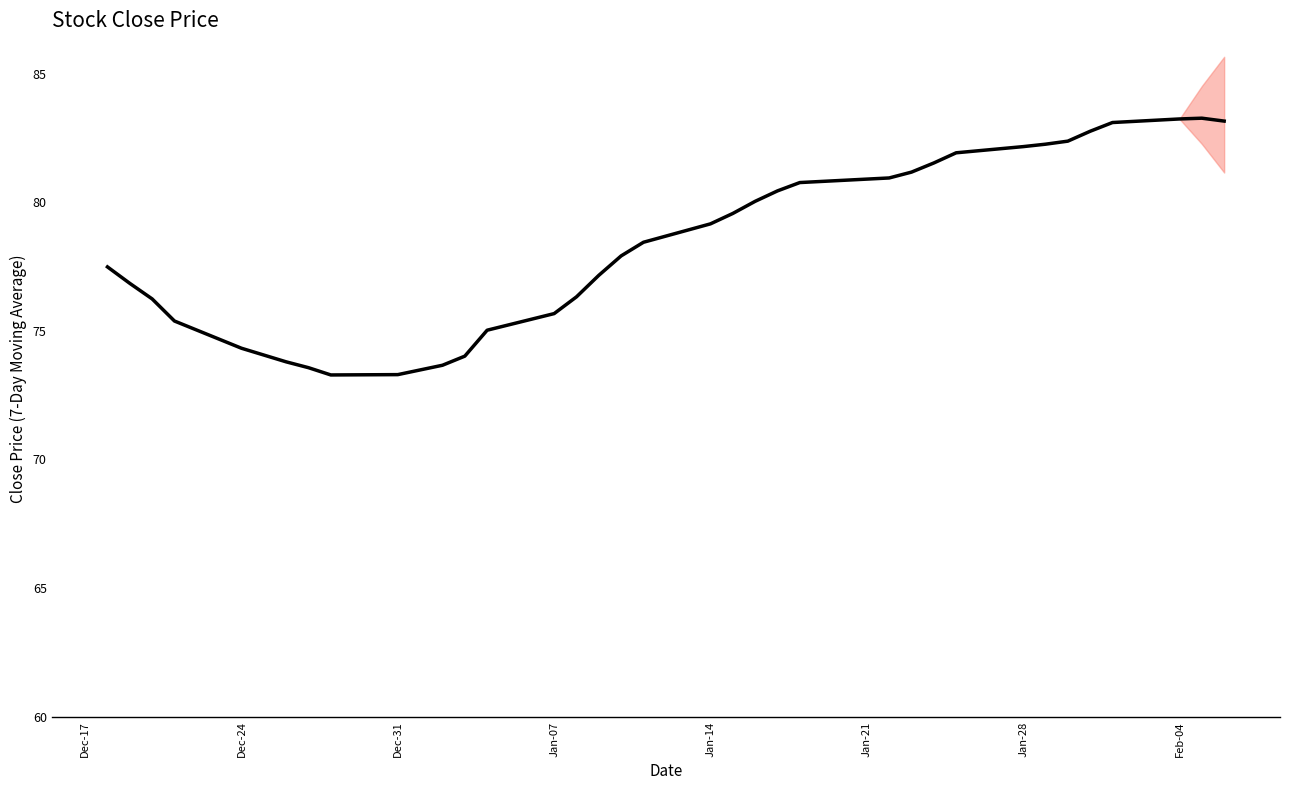

Does the chart display data point markers on the line(s)?

No